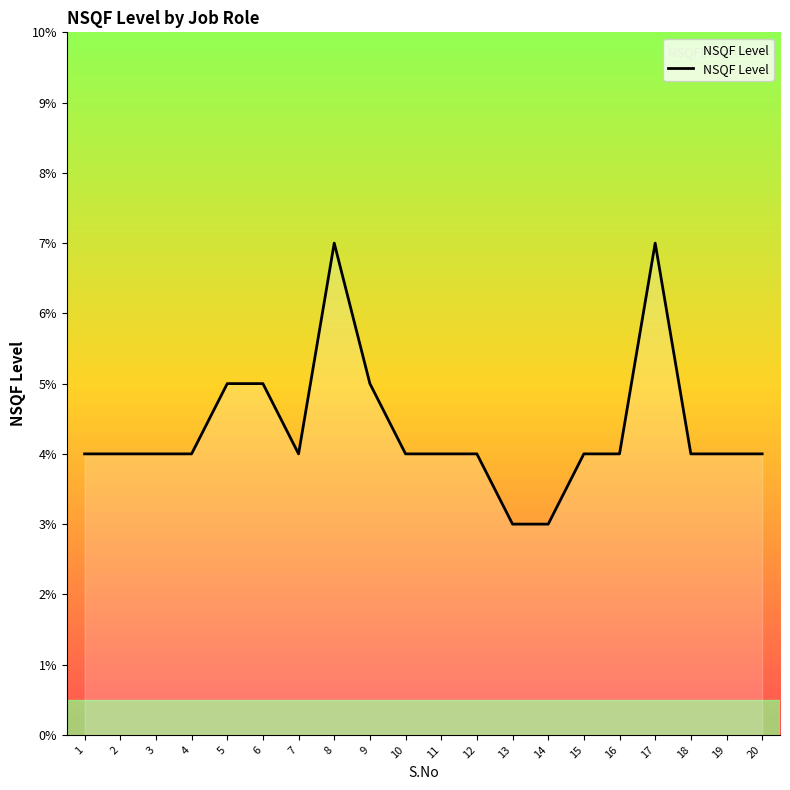

Is it true that the value at 18 is 4?

True